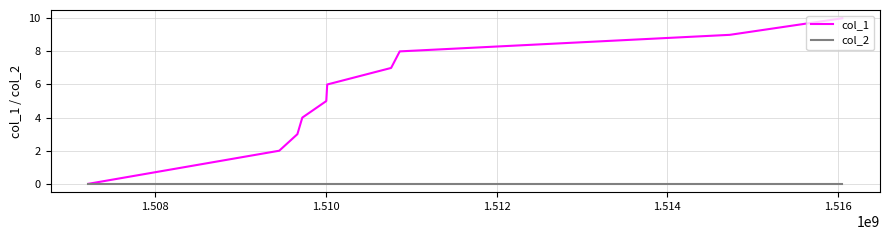

What is the greatest value displayed?

10